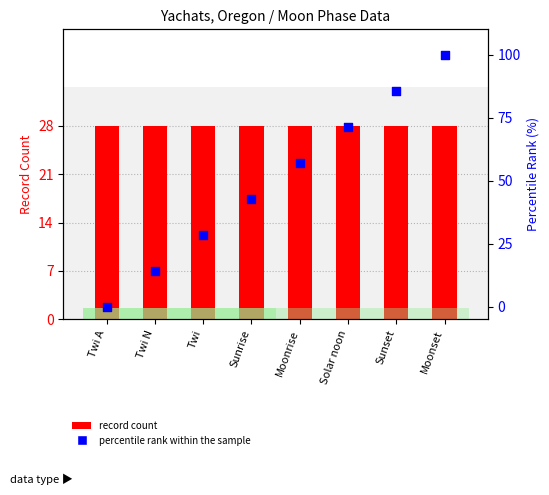

Which series has the widest spread of Y values?

percentile rank within sample